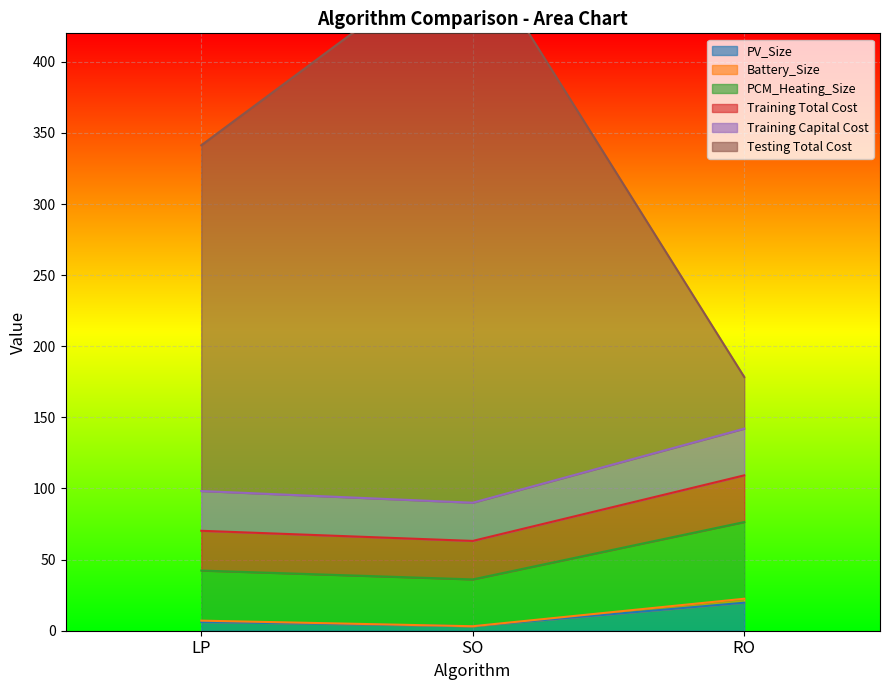

The PV_Size series shows 19.7 at RO. True or false?

True